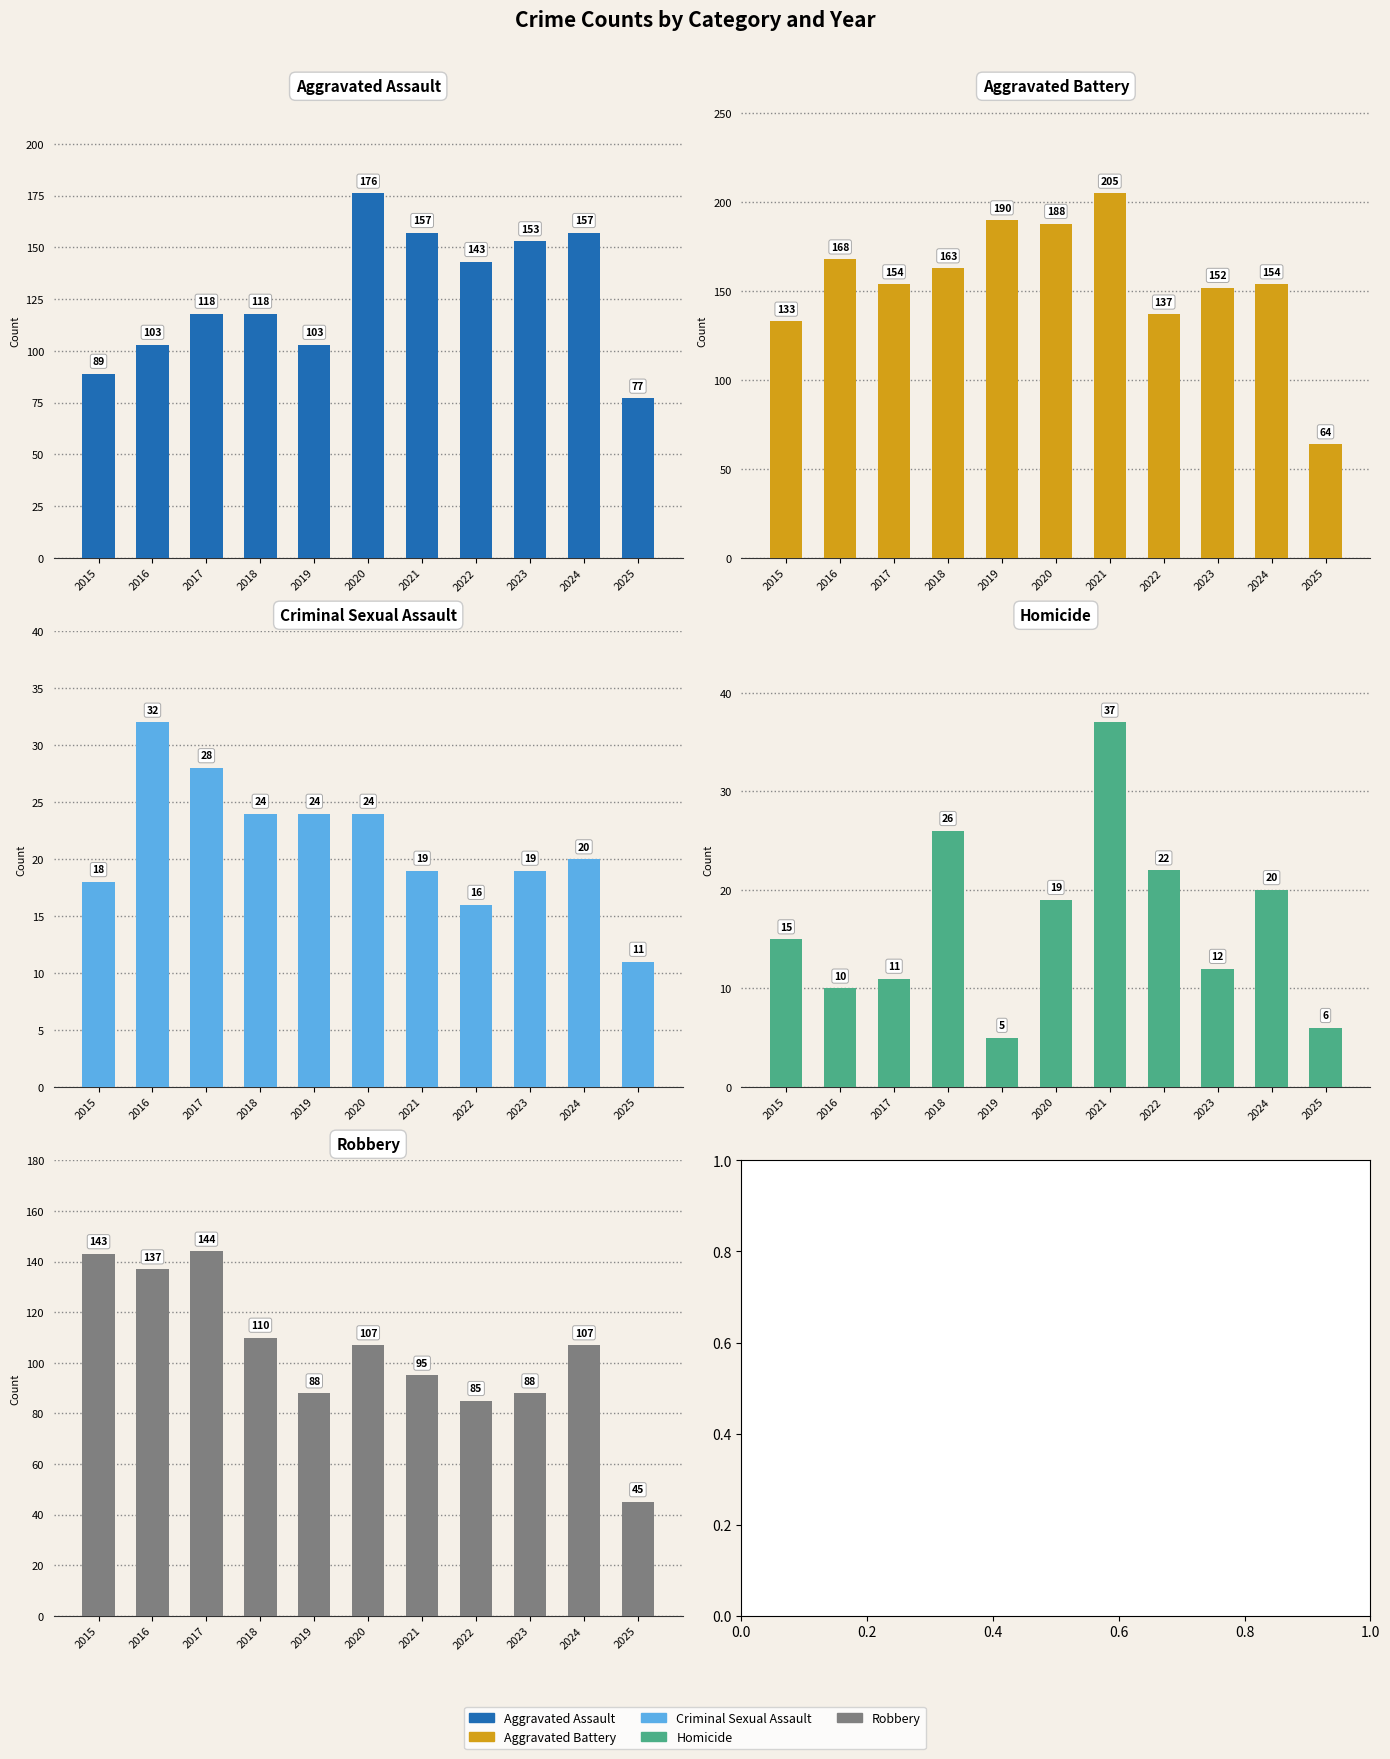

Rank the series by their maximum value, from highest to lowest.

Aggravated Battery, Aggravated Assault, Robbery, Homicide, Criminal Sexual Assault